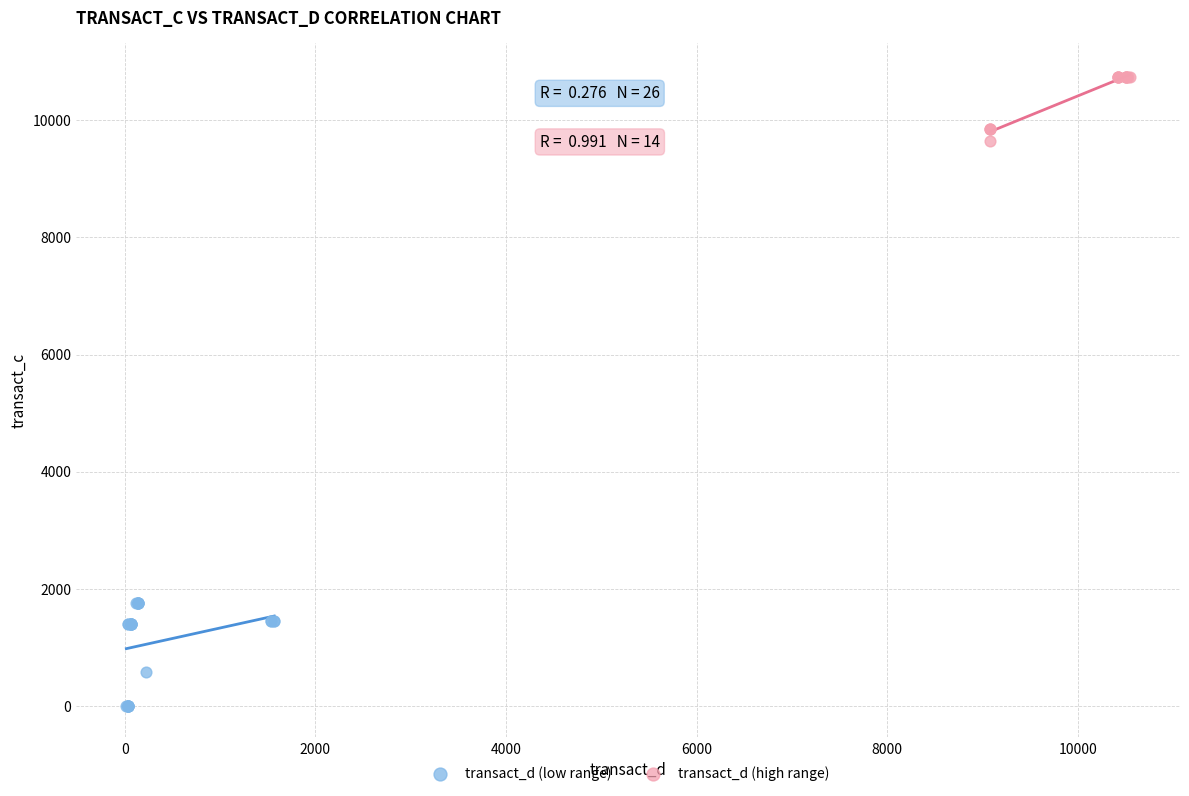

What are all the series names shown in the legend?

transact_d (low range), transact_d (high range)